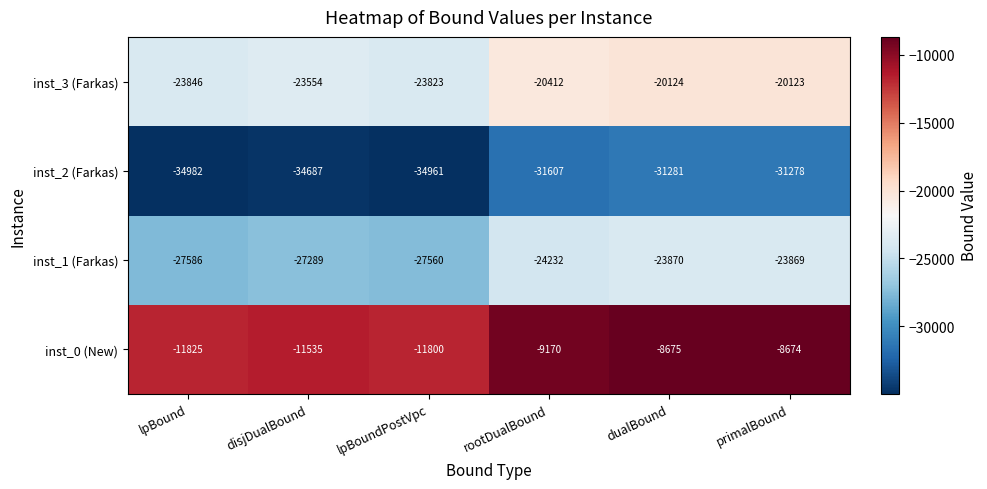

At which category is the sum across all series the highest?

primalBound